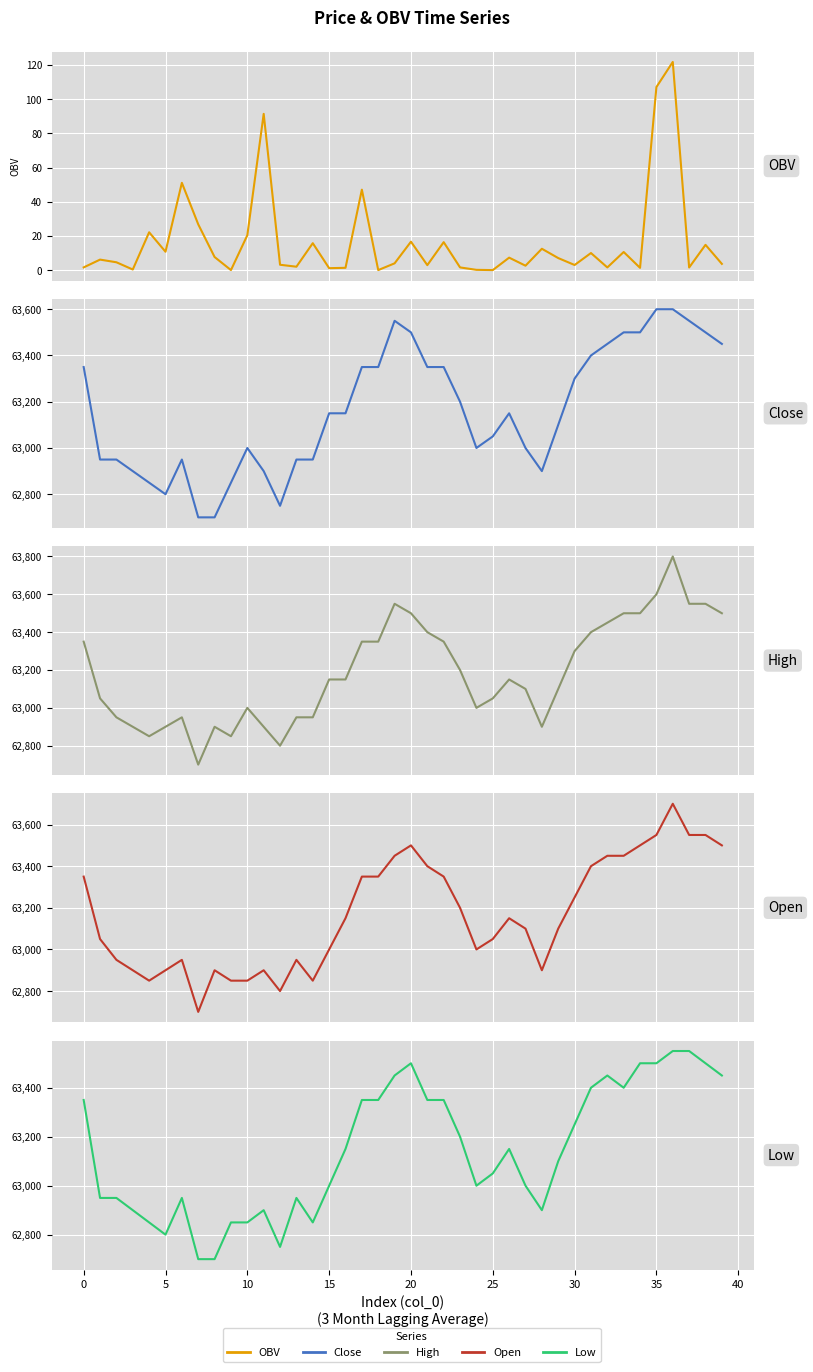

True or false: open has more than 1 interior local peaks.

True